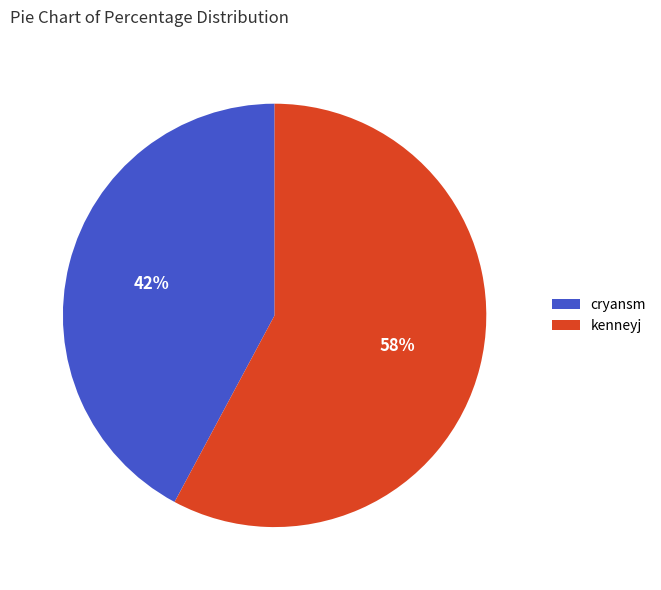

To the nearest percent, what is the combined percentage of cryansm and kenneyj?

100%